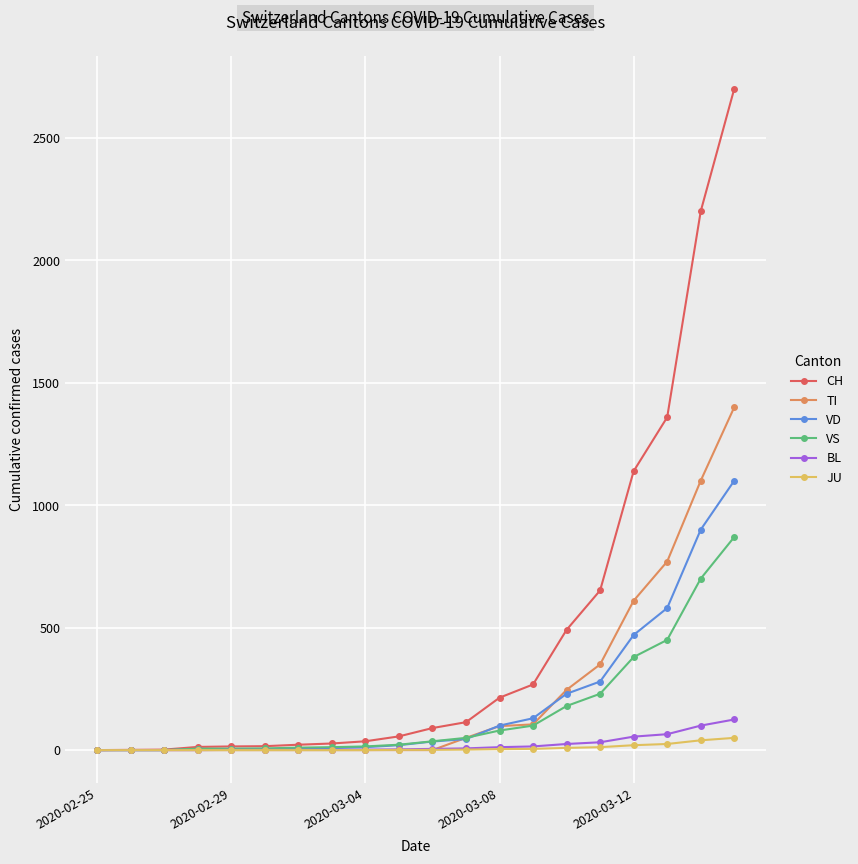

Which series has the largest range (max minus min)?

CH